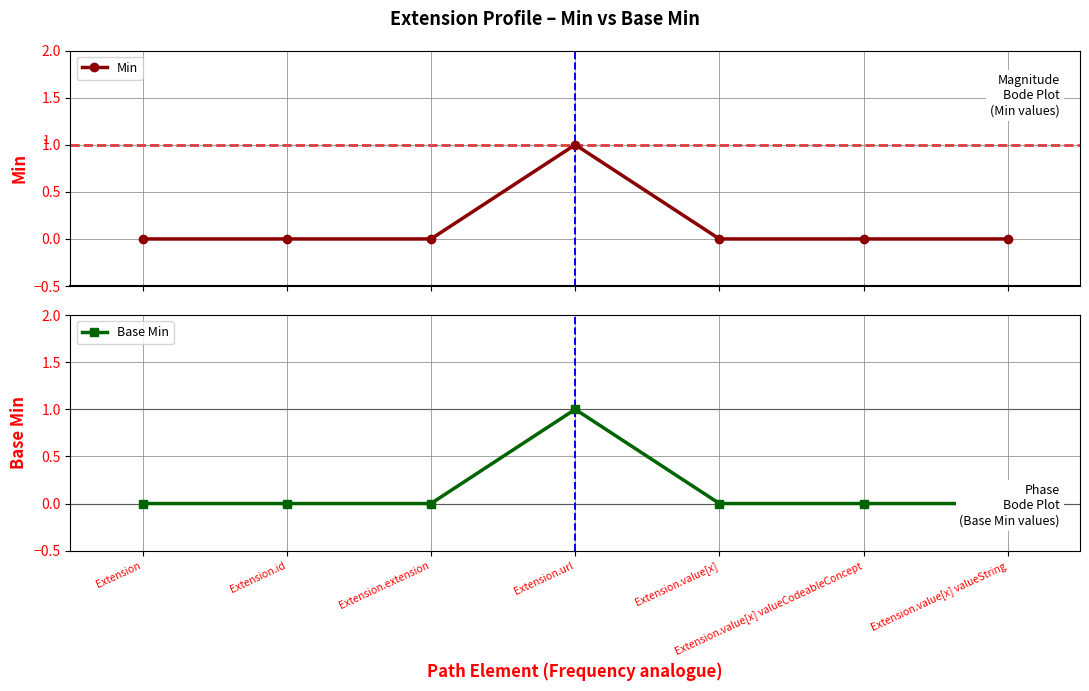

Where is the first local maximum for Min?

Extension.url